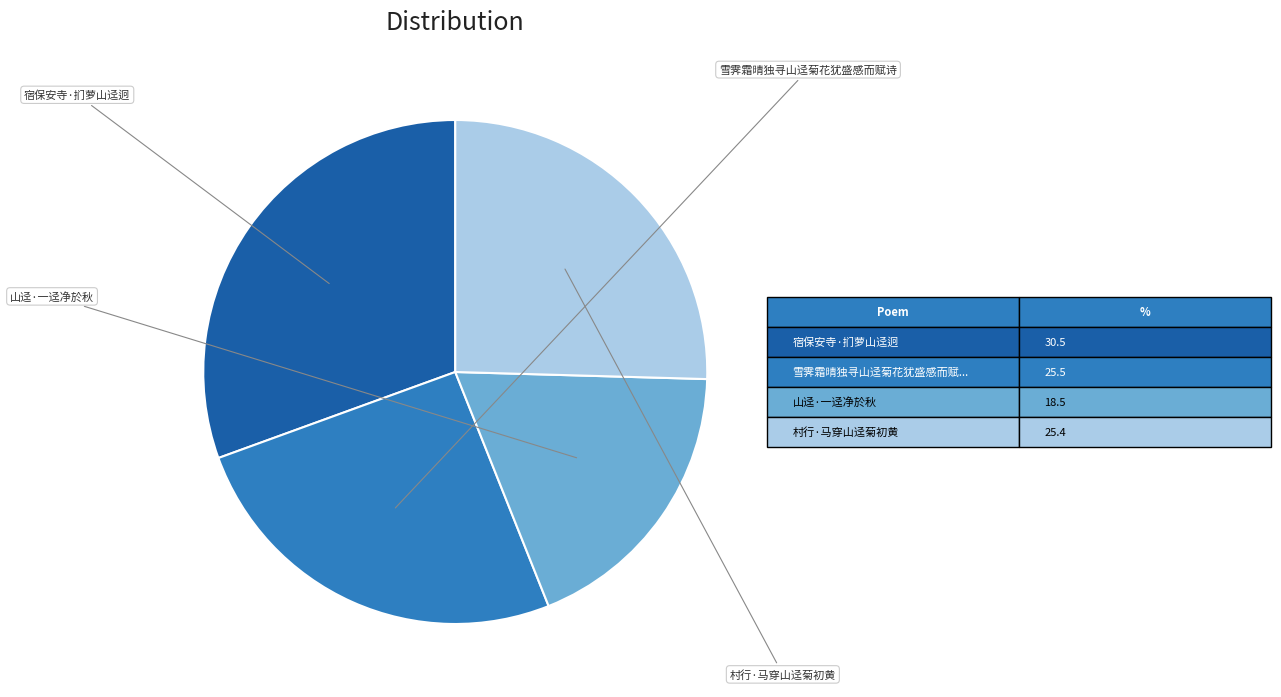

Is there any slice that represents more than half of the pie?

No